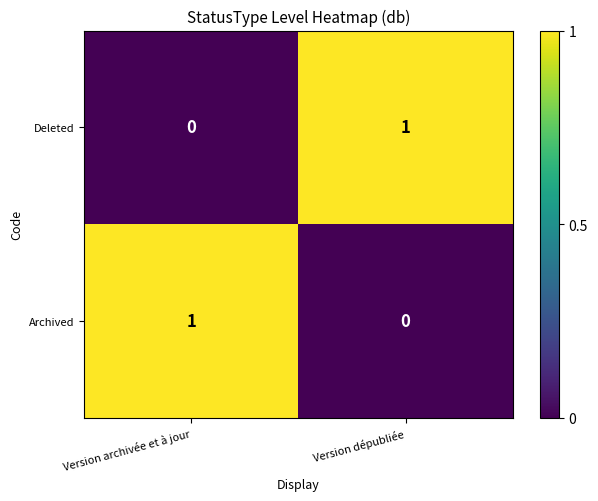

The value of Archived at Version archivée et à jour is 1. True or false?

True